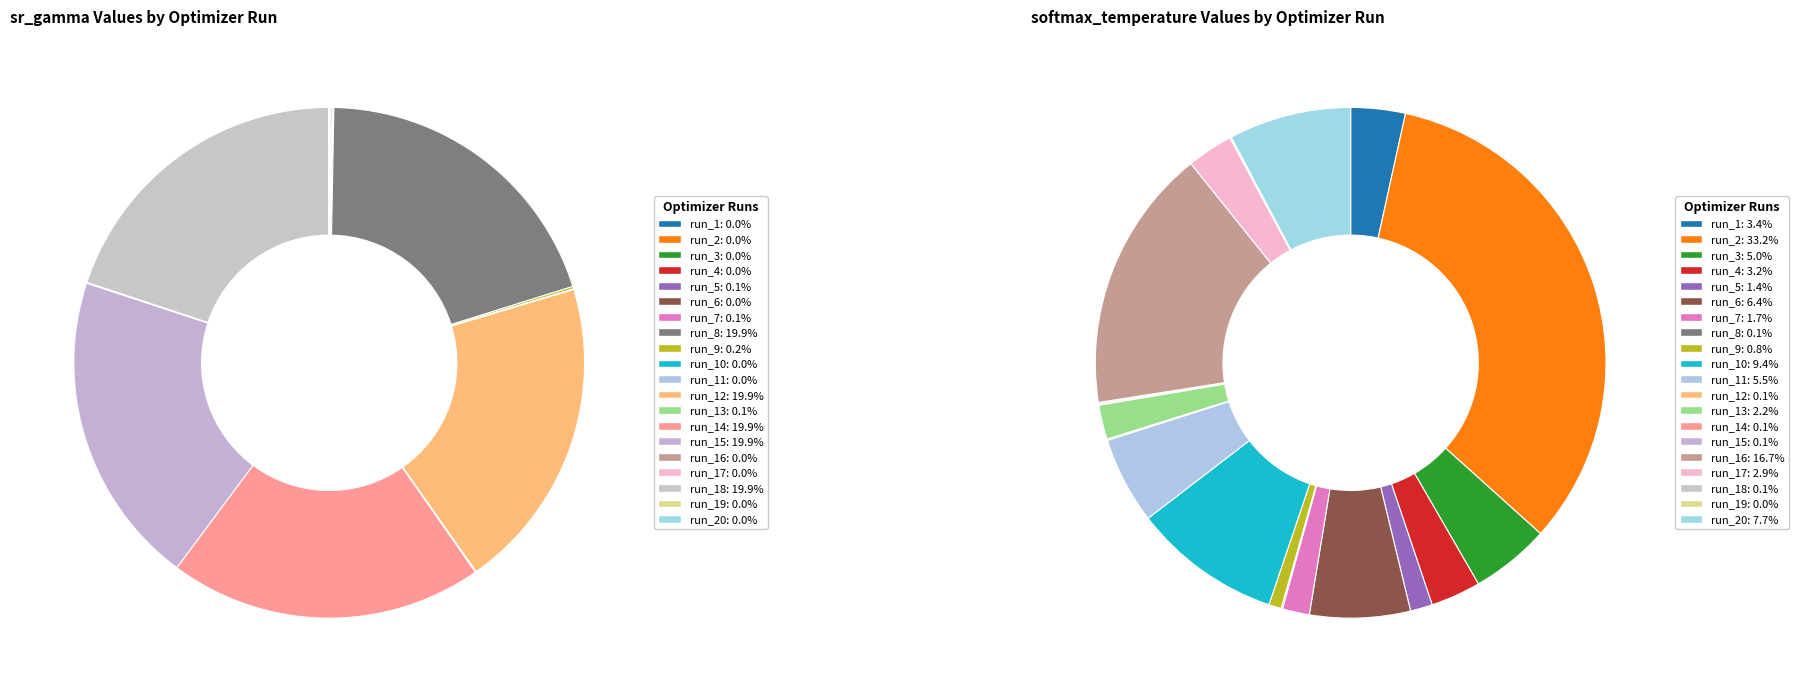

Which slice is the largest?

run_2